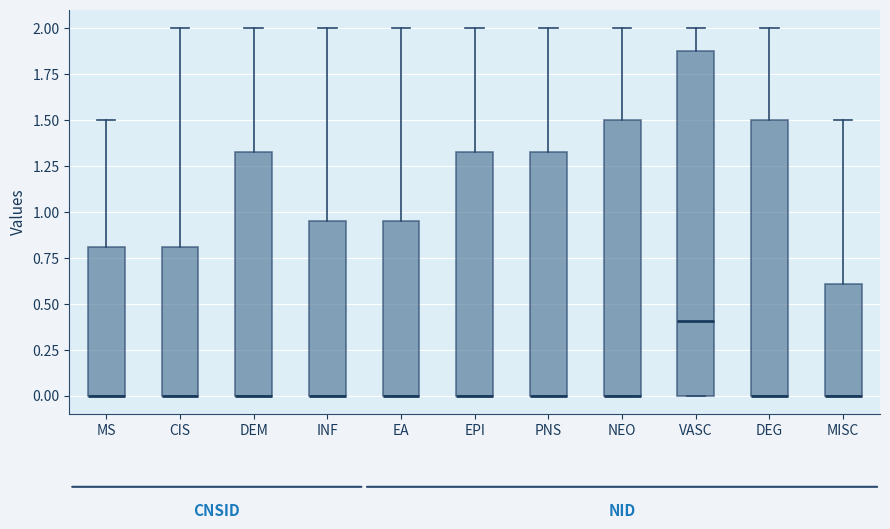

Where does the upper whisker of the box for VASC end on the y-axis? The values are not printed on the chart, so give them approximately, as read against the axis.

2.00